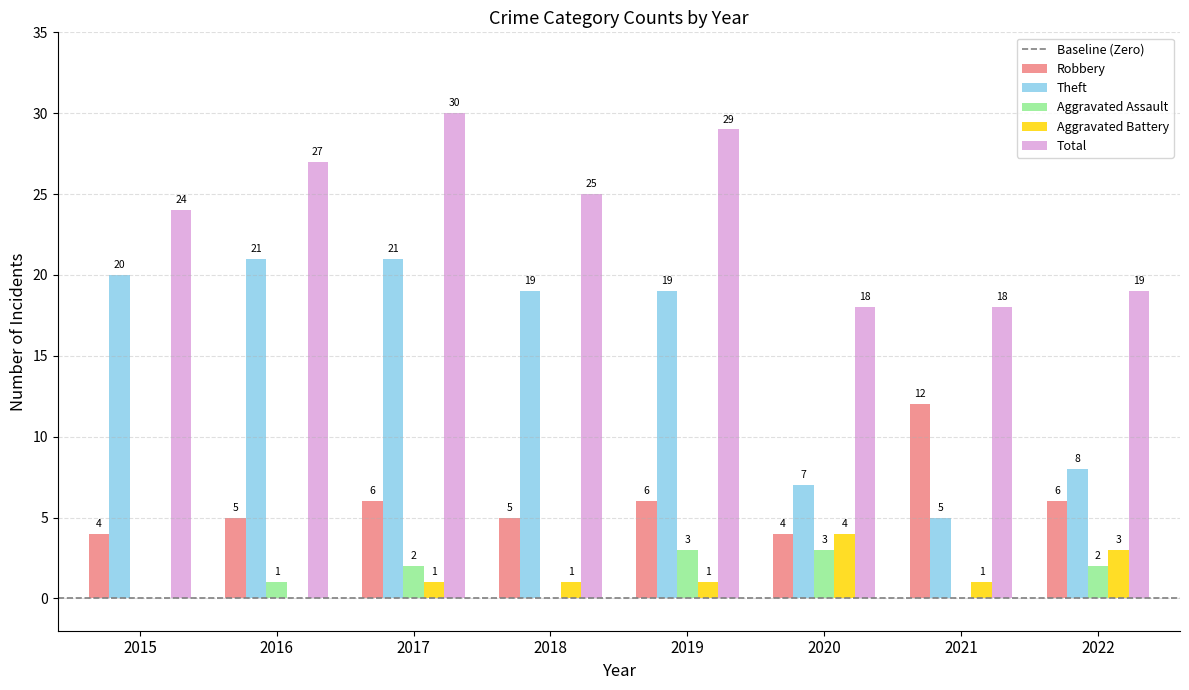

How many groups of bars are there?

8